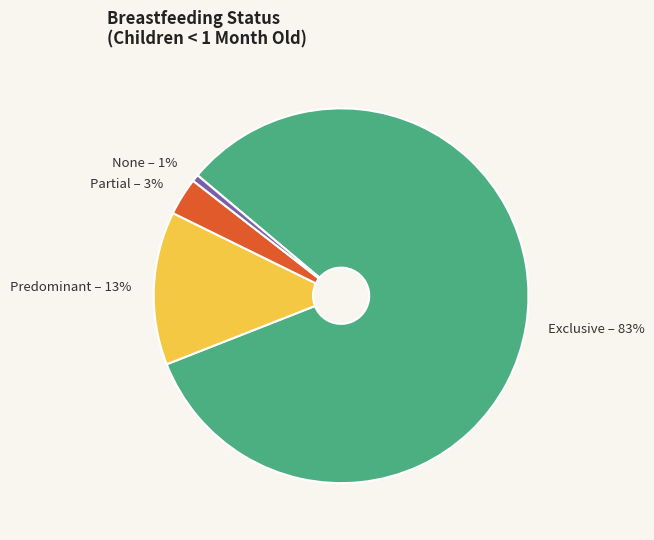

Is Exclusive the majority of the pie?

Yes